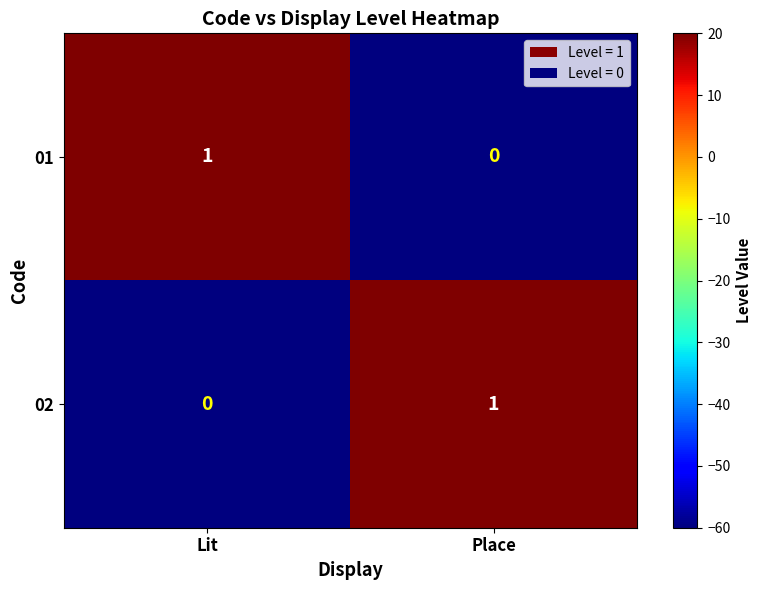

At which label does 01 reach its minimum?

Place